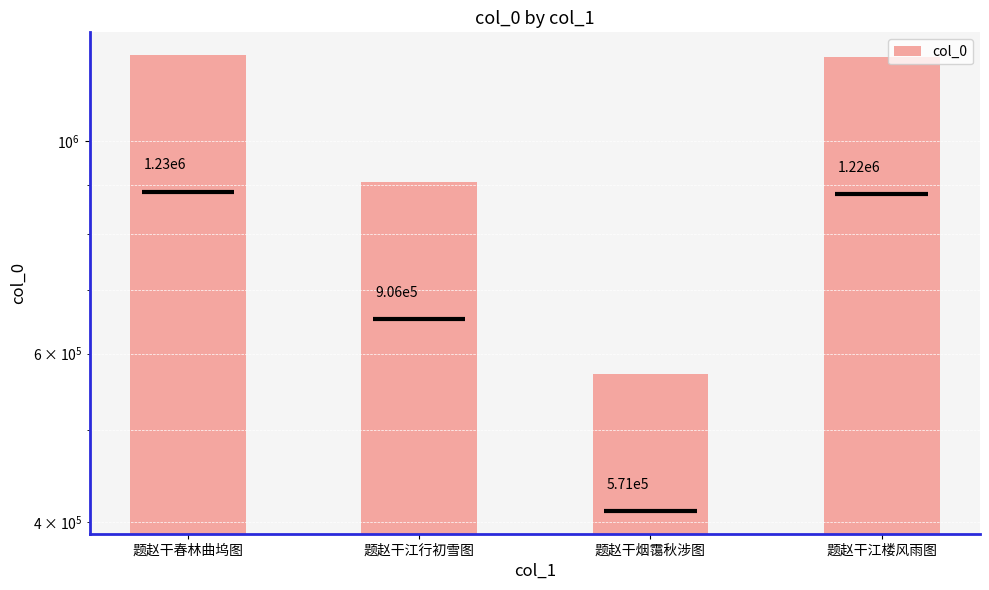

At which label is the value closest to 900688?

题赵干江行初雪图